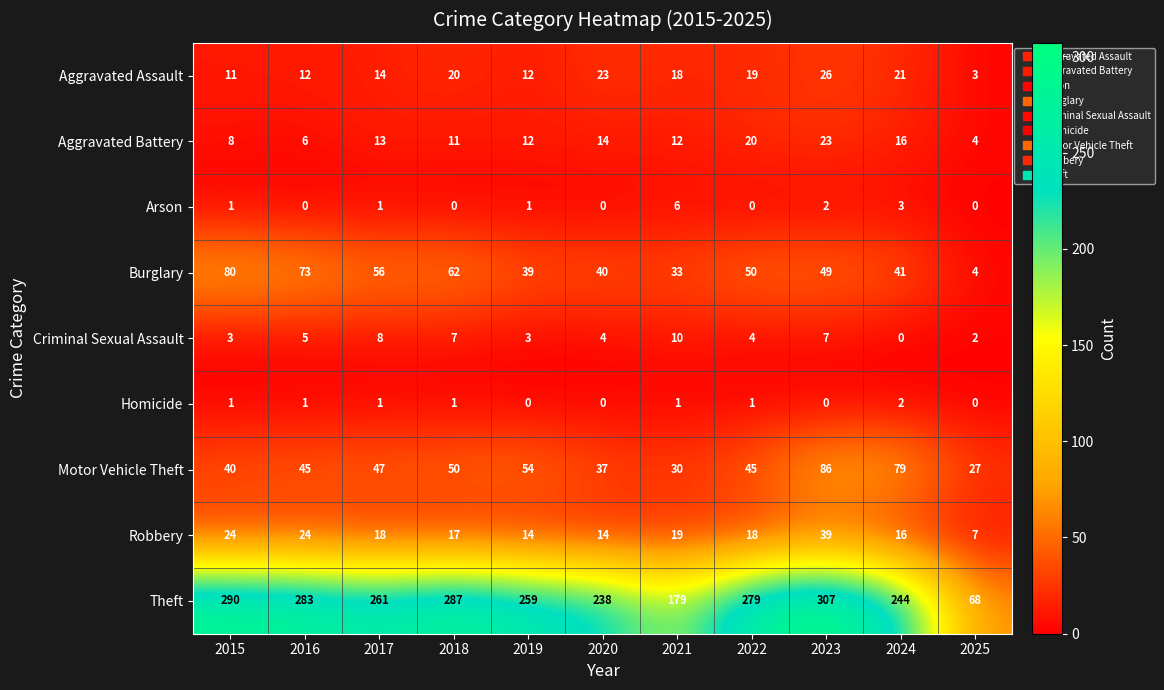

The value of Aggravated Assault at 2018 is 11. True or false?

False